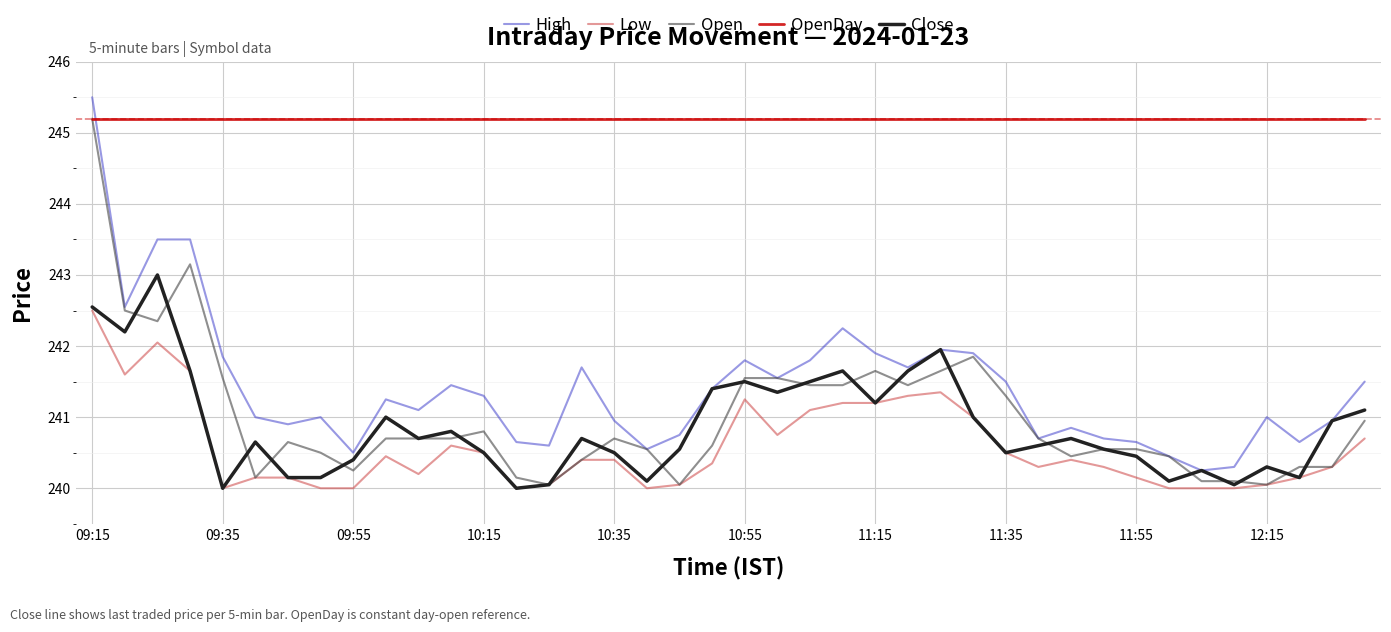

True or false: High and Low cross at least once.

False